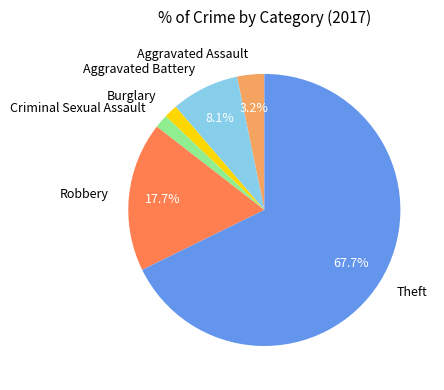

Between Criminal Sexual Assault and Theft, which is larger?

Theft